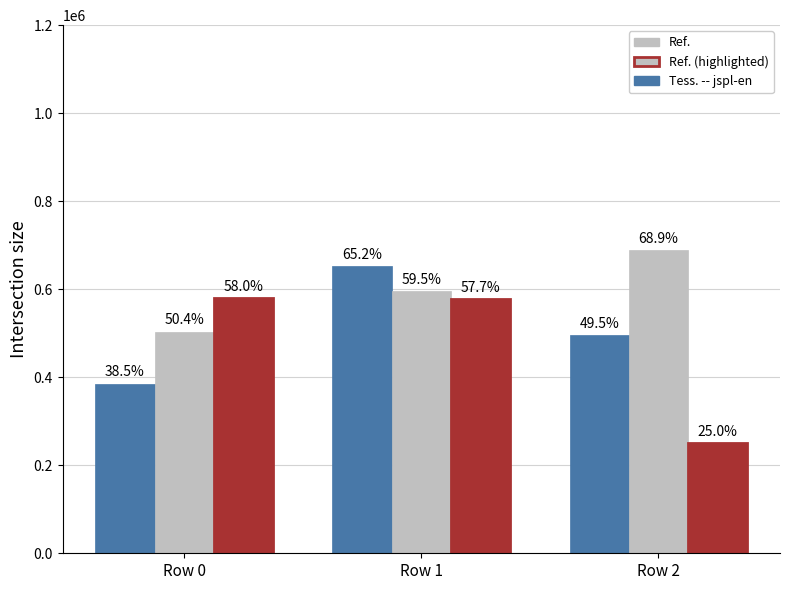

What is the total value across all series at Row 1?

1824041